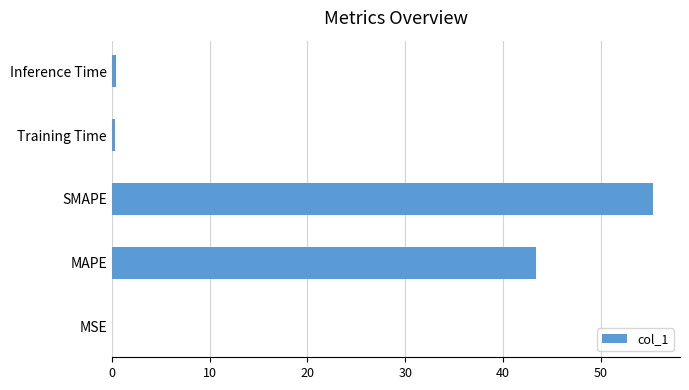

What is the sum of all values?

99.5